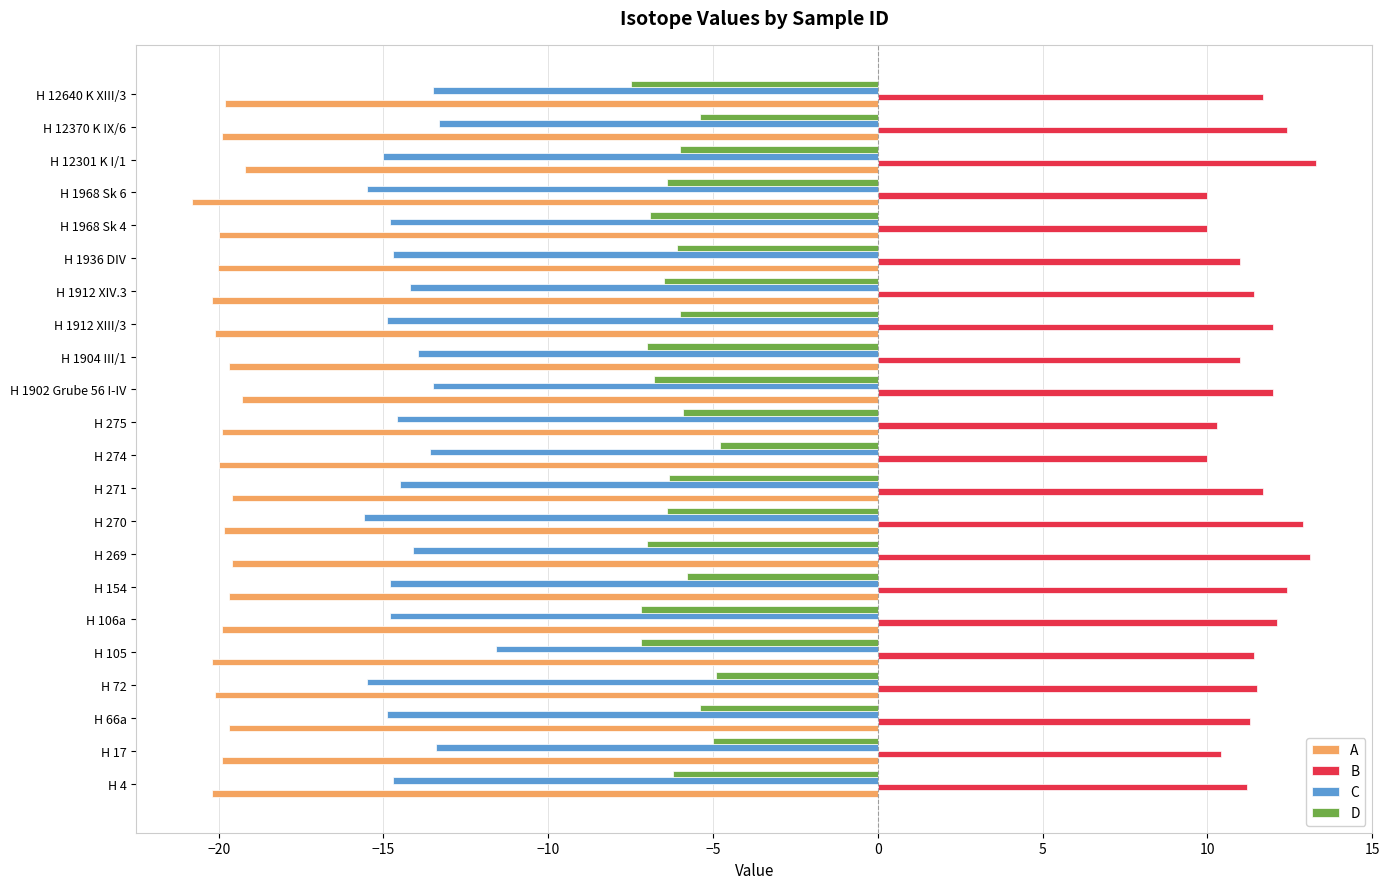

What is the sum of all A values?

-437.6